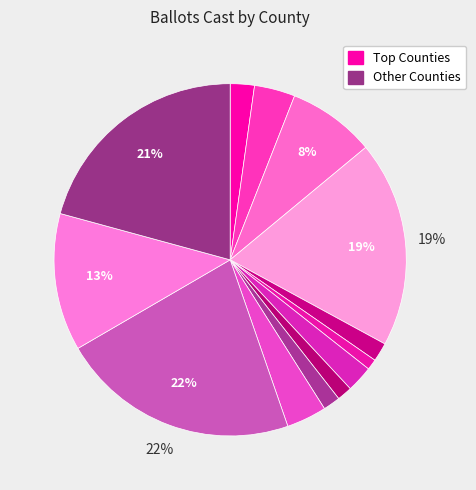

Is there any slice that represents more than half of the pie?

No